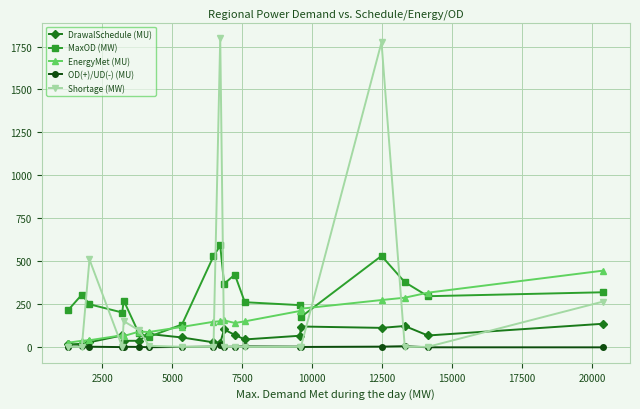

Which series has the largest range (max minus min)?

Shortage (MW)